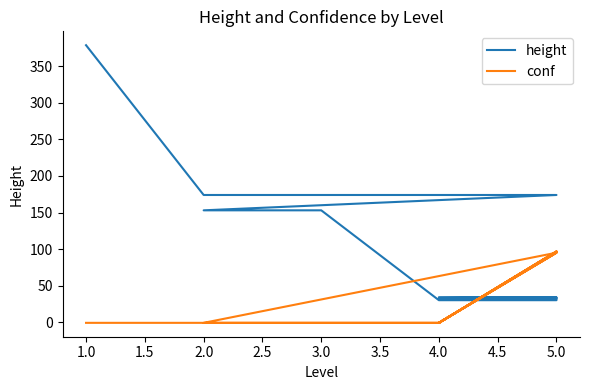

What is the difference between the maximum and minimum values in the height series?

349.0